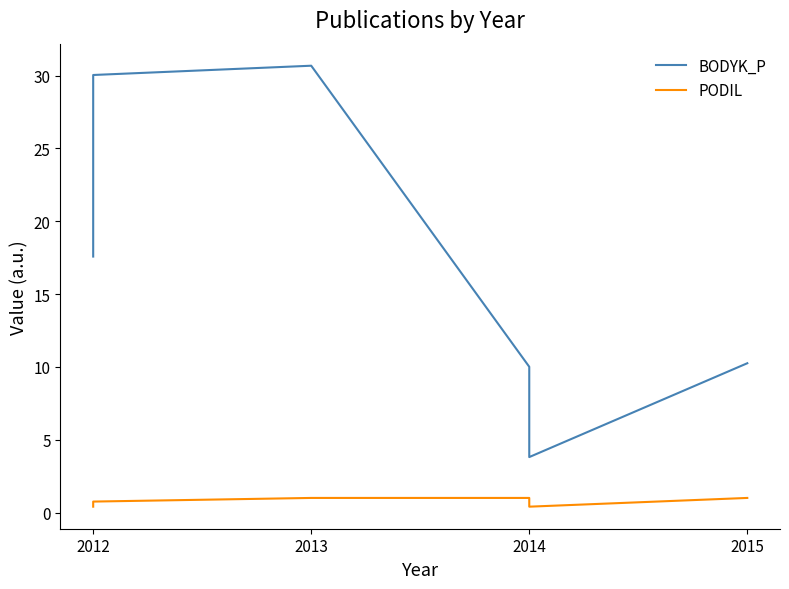

How many interior local valleys does the PODIL series have?

1